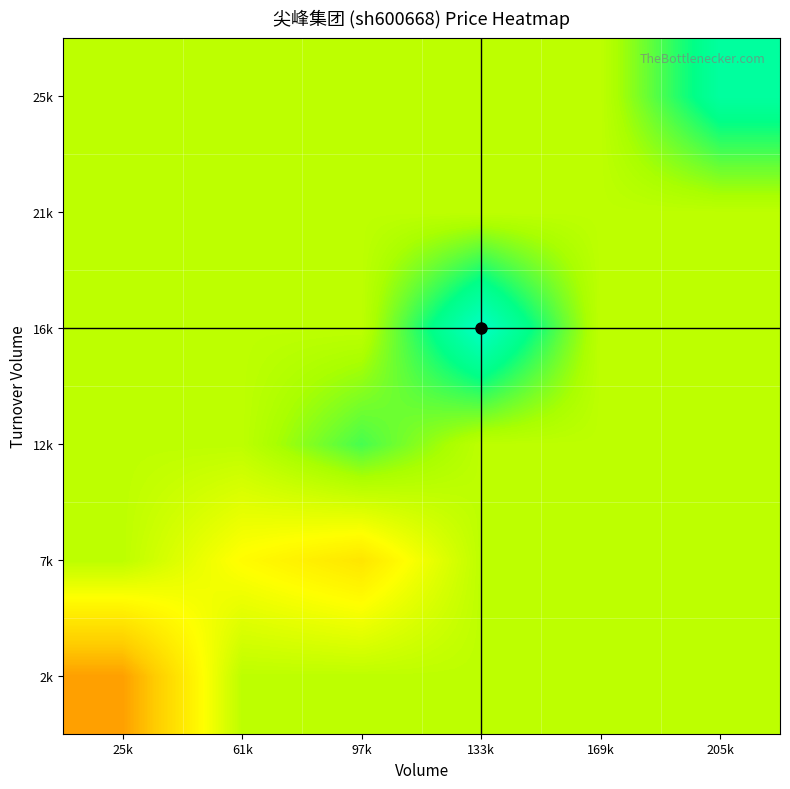

Reading right to left, transcribe all the data shown in this chart.

2k: 205k=12.1	169k=12.1	133k=12.1	97k=12.1	61k=12.1	25k=11.4
7k: 205k=12.1	169k=12.1	133k=12.1	97k=11.7	61k=11.8	25k=12.1
12k: 205k=12.1	169k=12.1	133k=12.1	97k=12.3	61k=12.1	25k=12.1
16k: 205k=12.1	169k=12.1	133k=12.6	97k=12.1	61k=12.1	25k=12.1
21k: 205k=12.1	169k=12.1	133k=12.1	97k=12.1	61k=12.1	25k=12.1
25k: 205k=12.5	169k=12.1	133k=12.1	97k=12.1	61k=12.1	25k=12.1